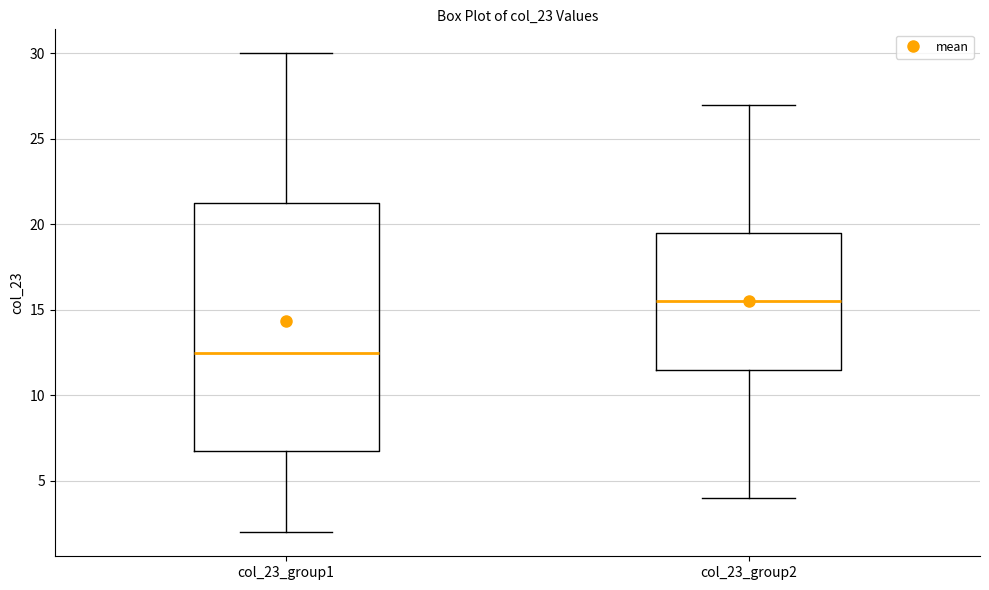

Which box's median line is the lowest?

col_23_group1